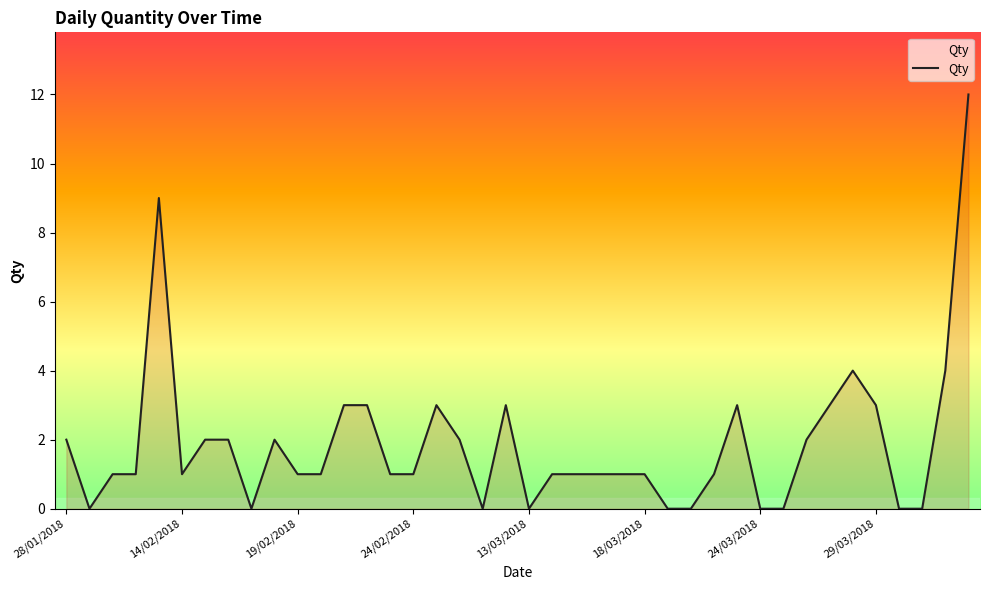

What is the difference between the maximum and minimum values?

12